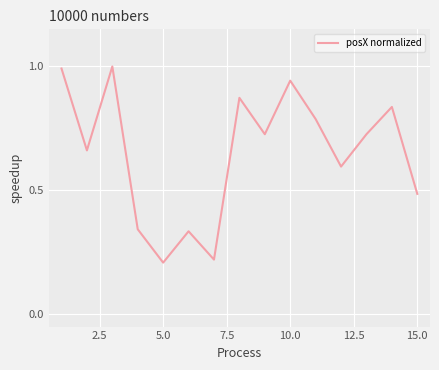

What is the greatest value displayed?

1.0